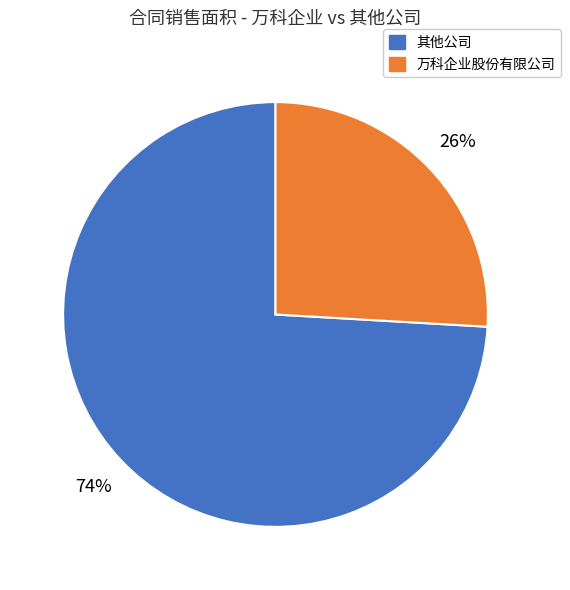

Which has a higher value, 其他公司 or 万科企业股份有限公司?

其他公司